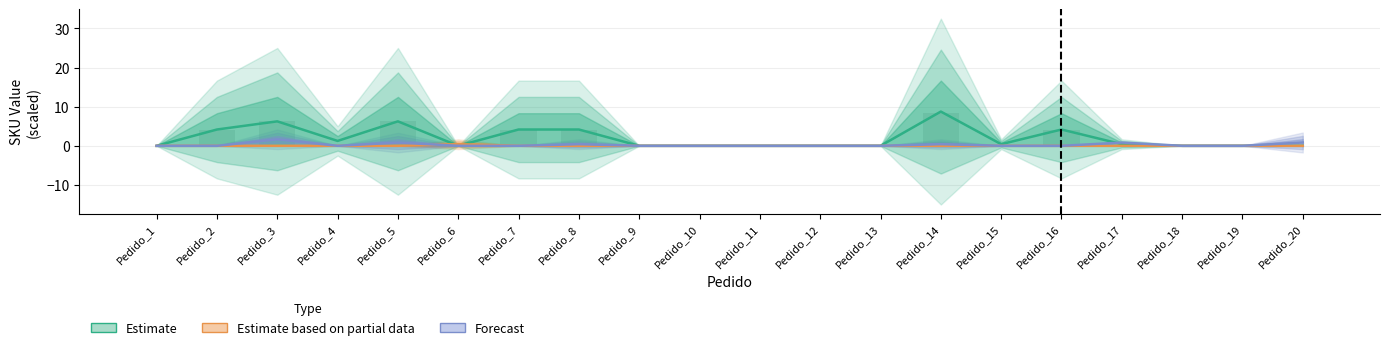

Rank the categories by Forecast value from highest to lowest.

Pedido_3, Pedido_20, Pedido_5, Pedido_17, Pedido_8, Pedido_14, Pedido_1, Pedido_2, Pedido_4, Pedido_6, Pedido_7, Pedido_9, Pedido_10, Pedido_11, Pedido_12, Pedido_13, Pedido_15, Pedido_16, Pedido_18, Pedido_19